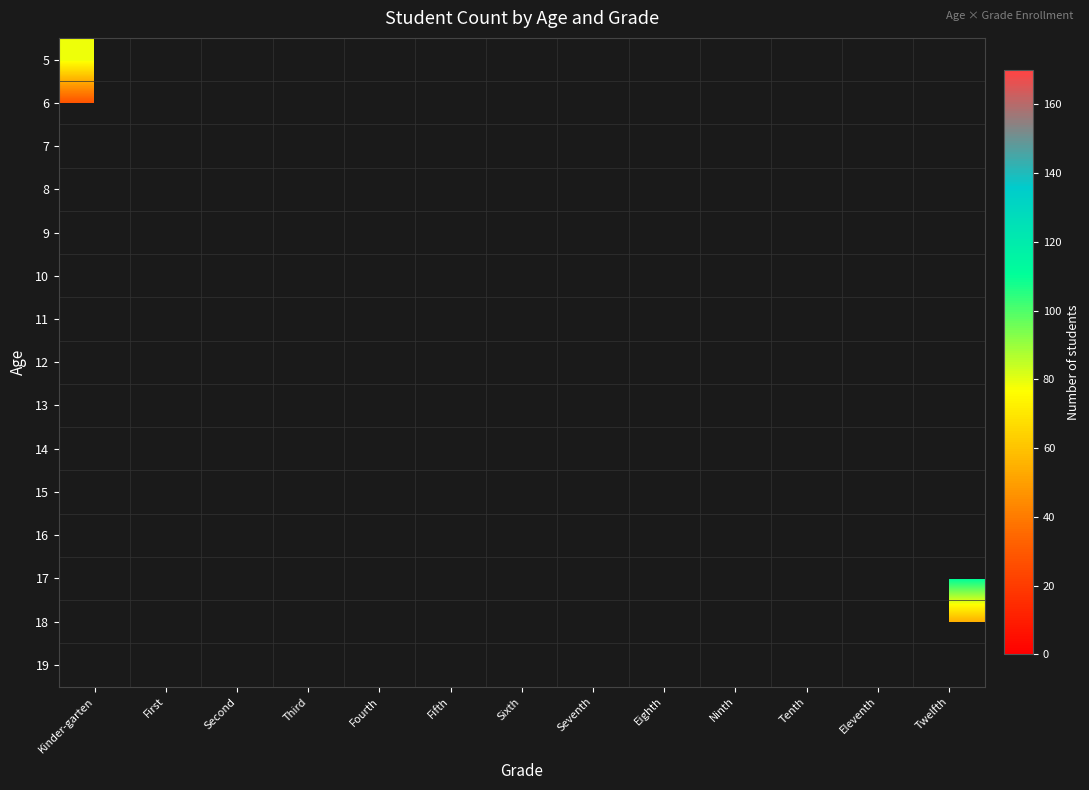

Is the value of 16 at Sixth greater than the value of 15 at Twelfth?

No